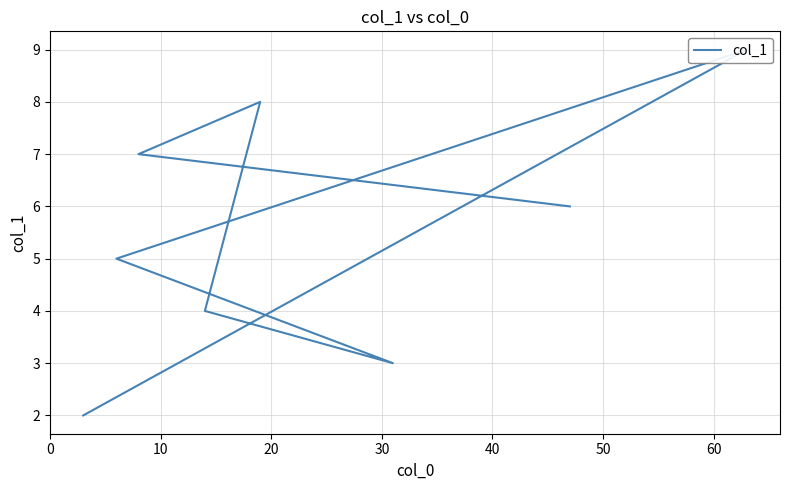

Which category has the highest value across all series?

60